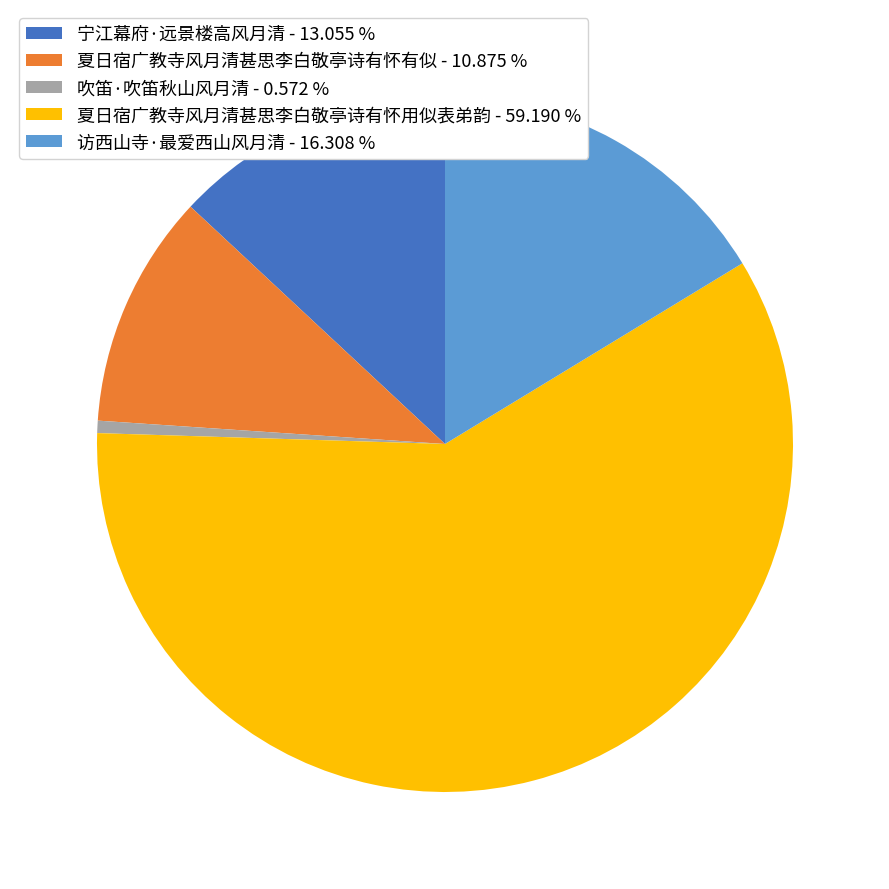

Count the number of slices in the pie.

5